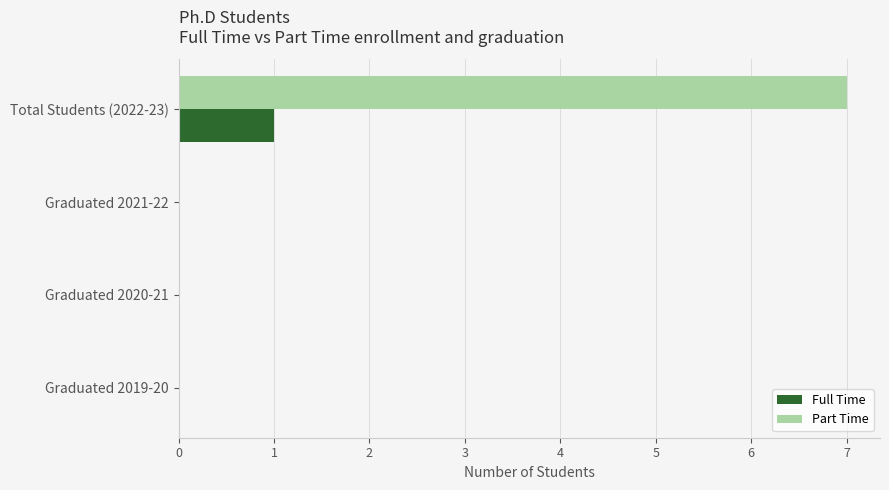

What is the sum of the Part Time values at Graduated 2021-22 and Total Students (2022-23)?

7